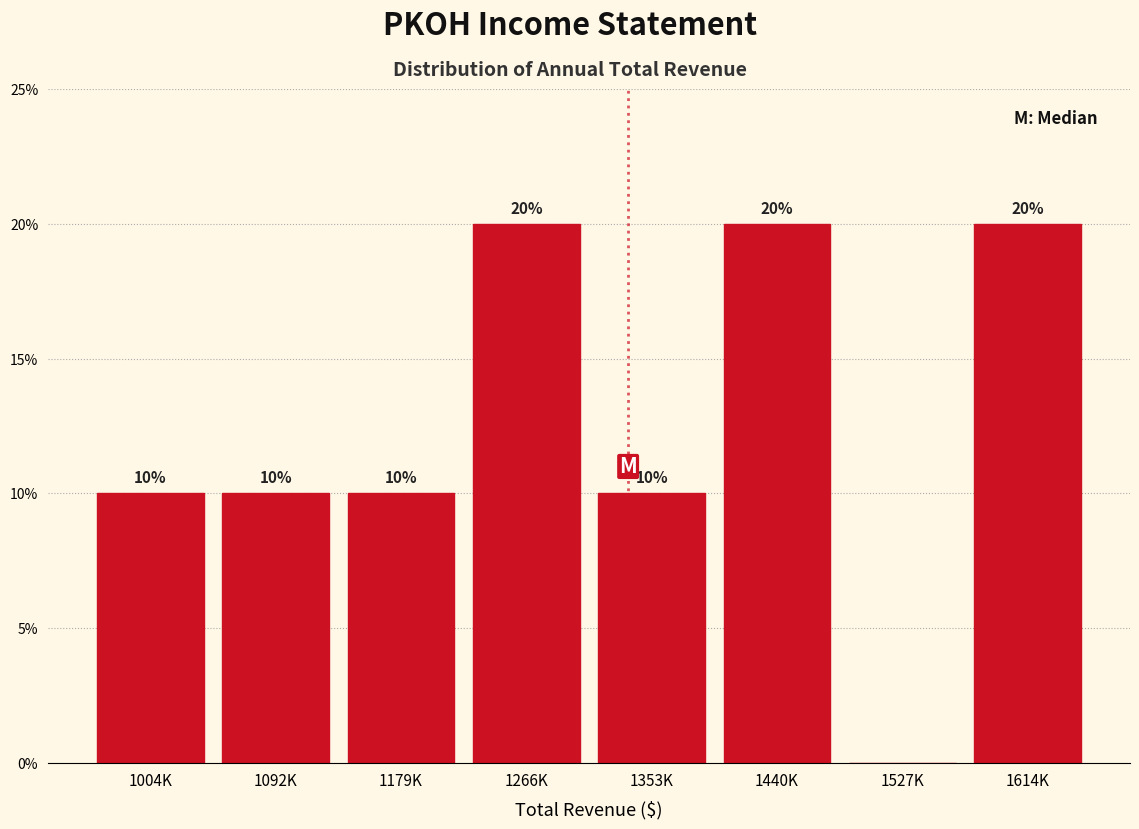

Reading right to left, transcribe all the data shown in this chart.

1614K=20	1527K=0	1440K=20	1353K=10	1266K=20	1179K=10	1092K=10	1004K=10